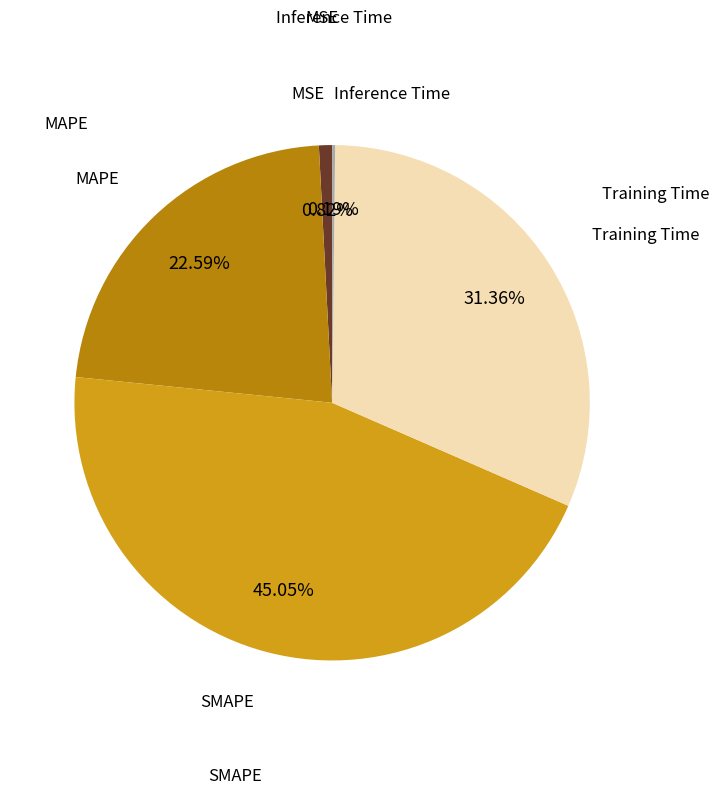

Is there a majority slice in this chart?

No